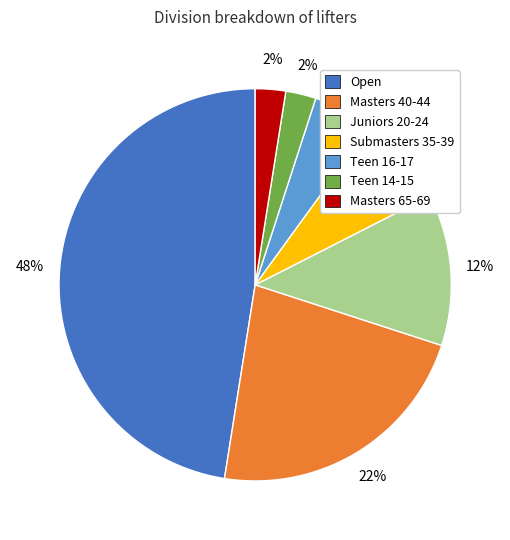

Is it true that Masters 40-44 is 23% of the pie?

True